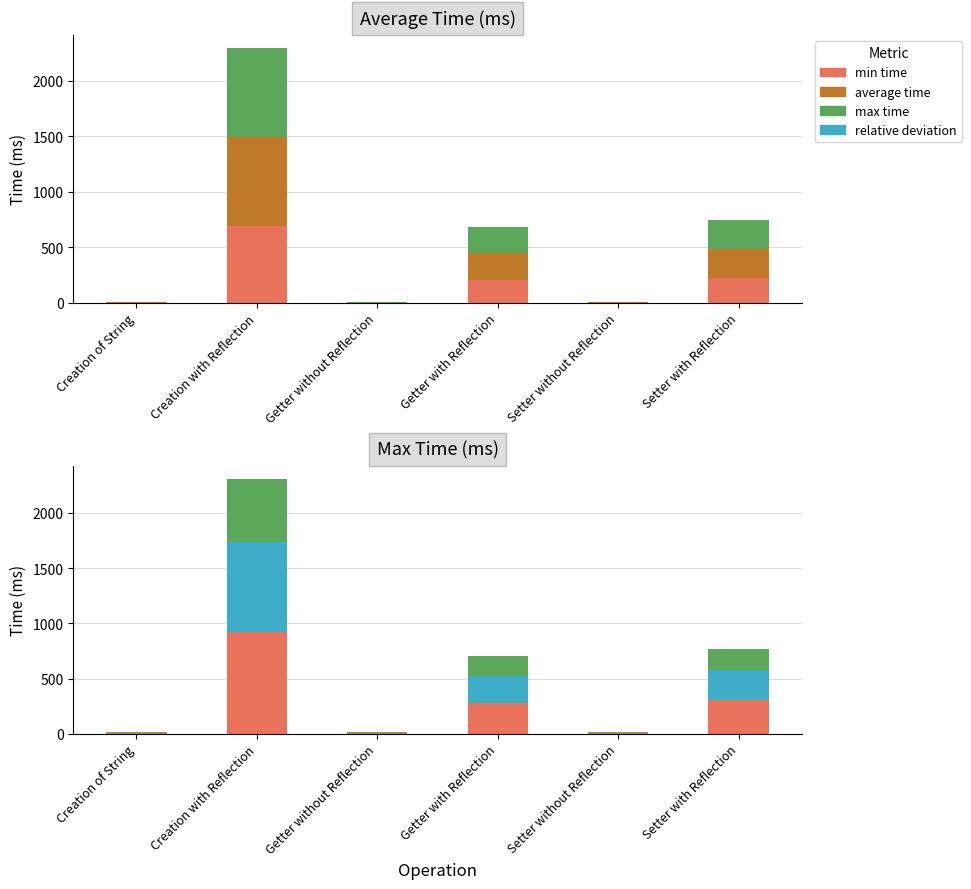

The value of min time at Getter without Reflection is 10.0. True or false?

False